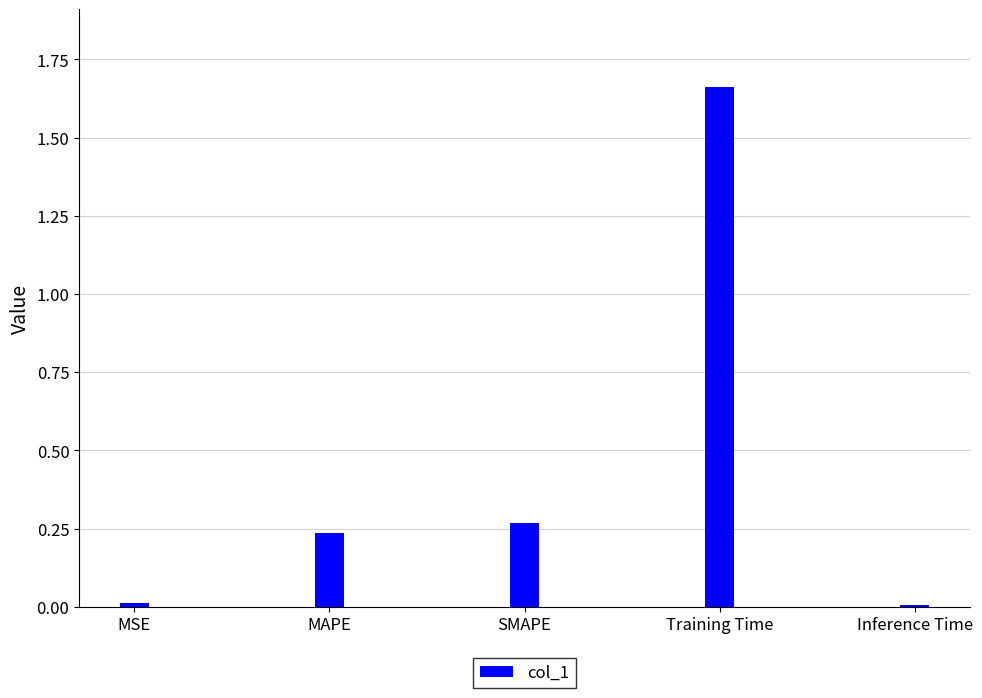

What position from the right is SMAPE?

3